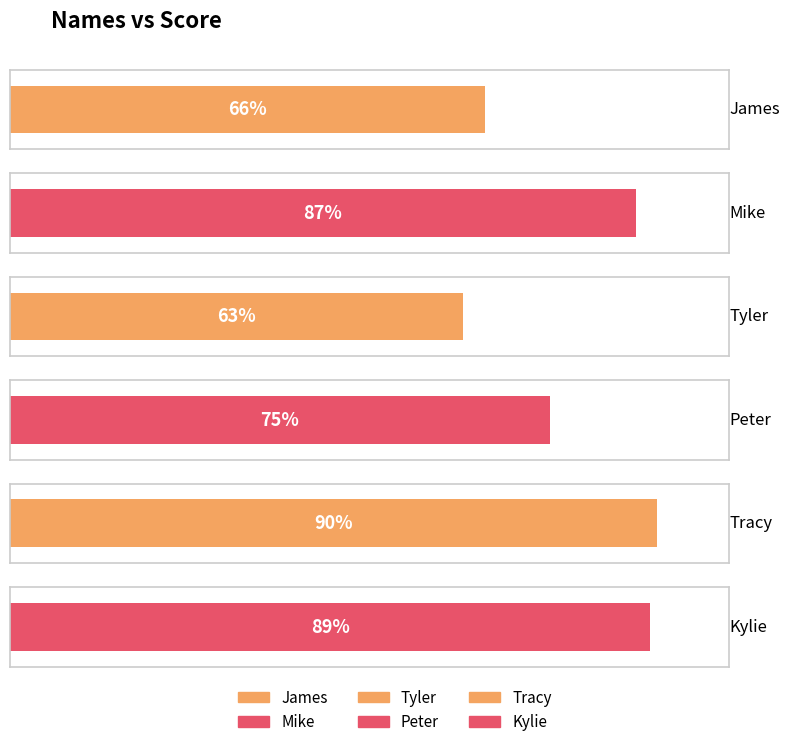

Approximately how many times larger is the value at Tracy compared to Mike?

1.0